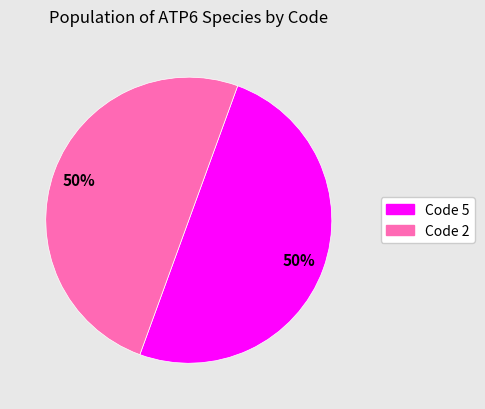

To the nearest percent, what is the average slice percentage?

50%